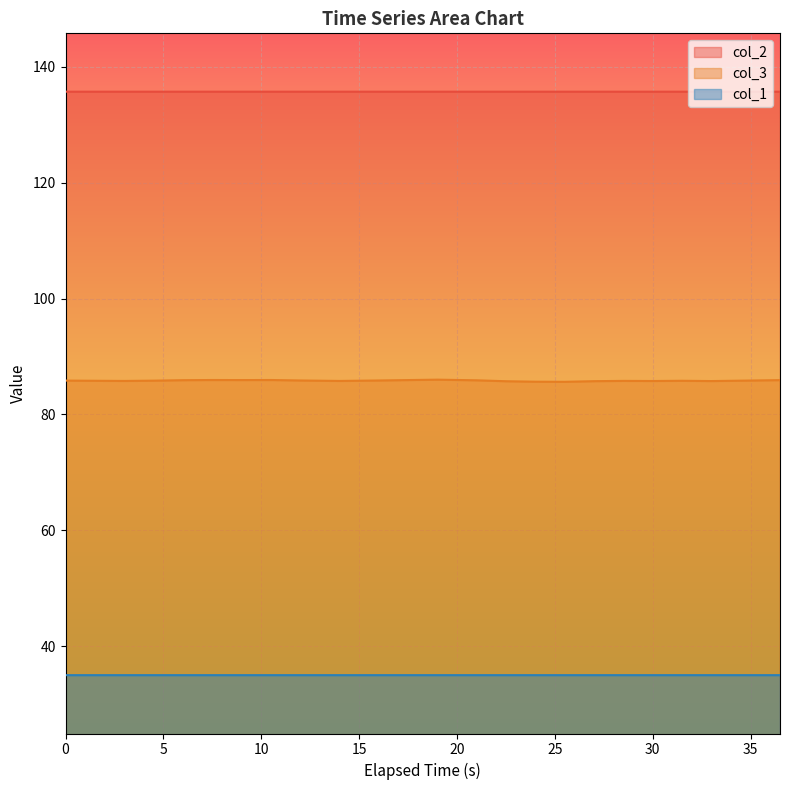

What is the sum of the col_3 values at 6 and 11?

171.6